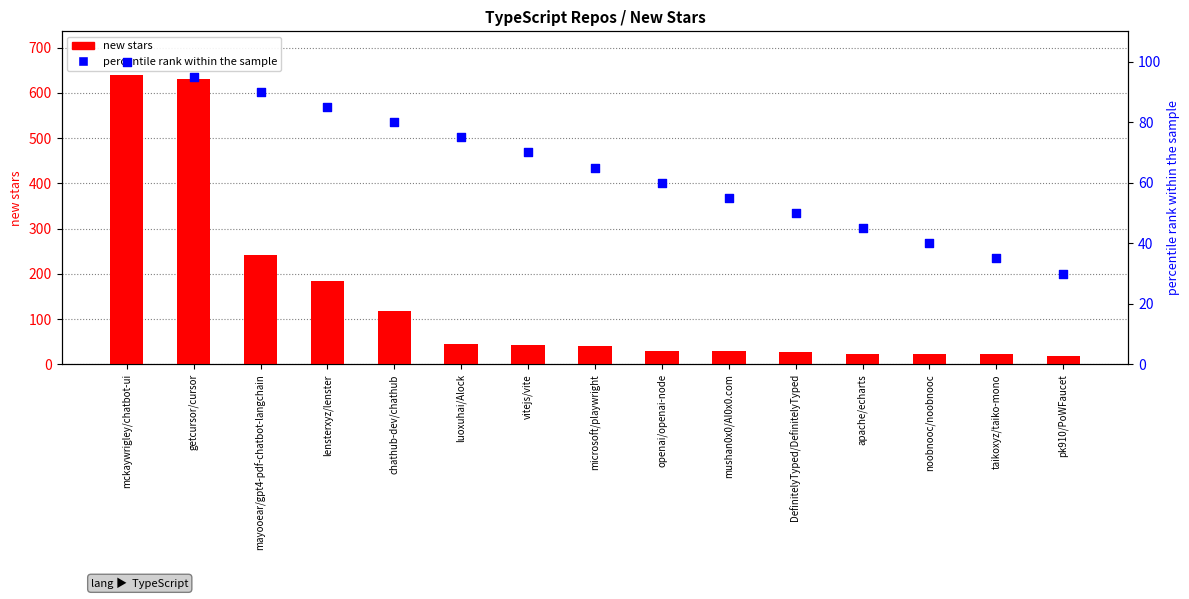

Which series has the widest spread of Y values?

new stars